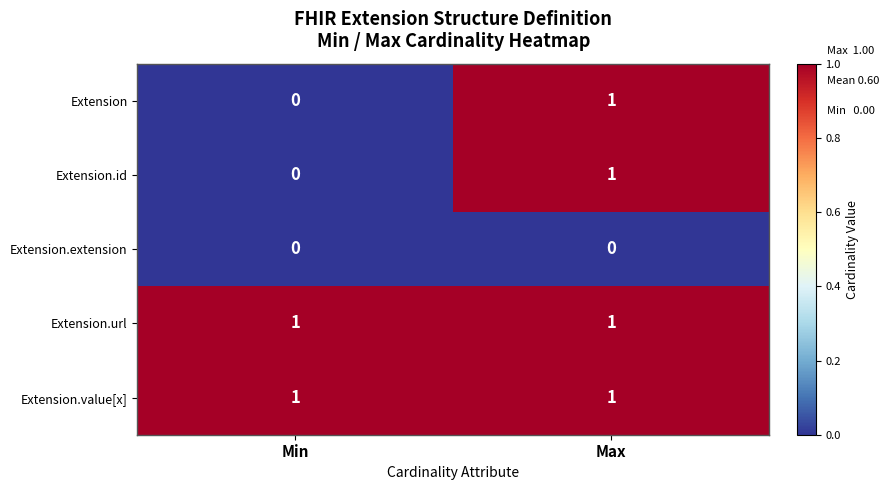

What is the difference between the highest and lowest values at Max?

1